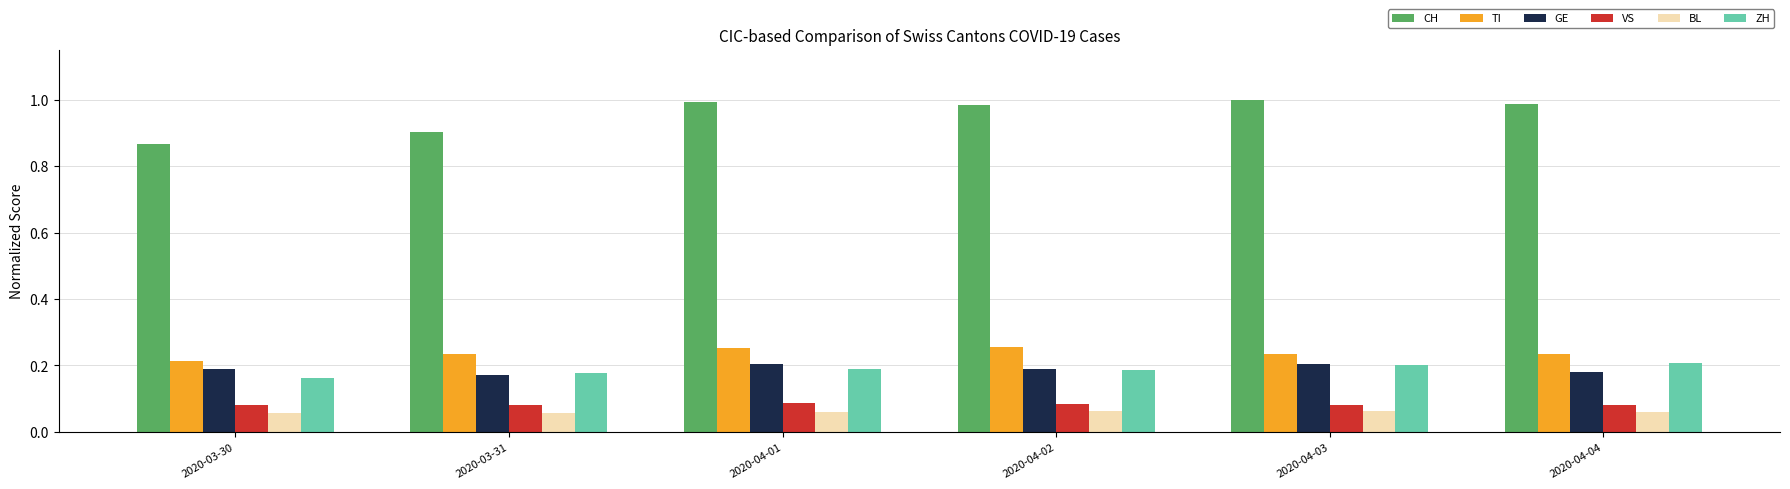

How many bars are there in each group?

6